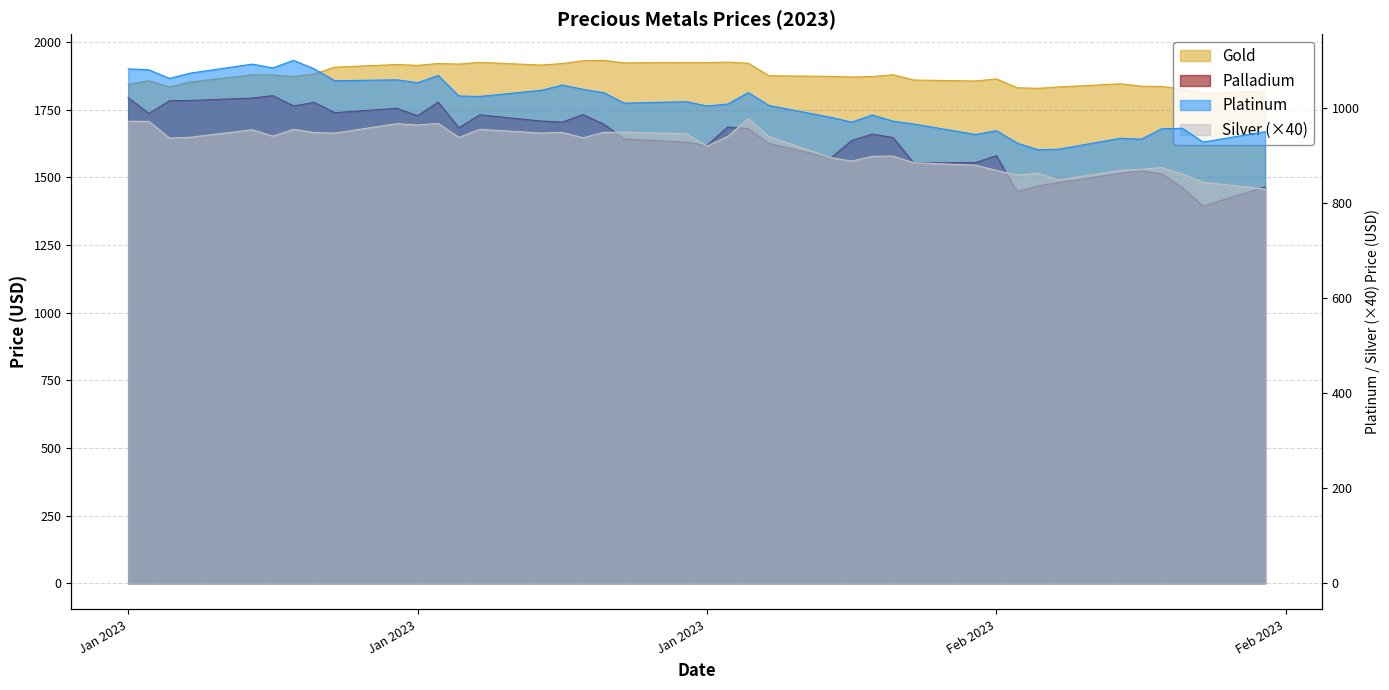

What is the total value across all series at 2023-02-06?

5320.4